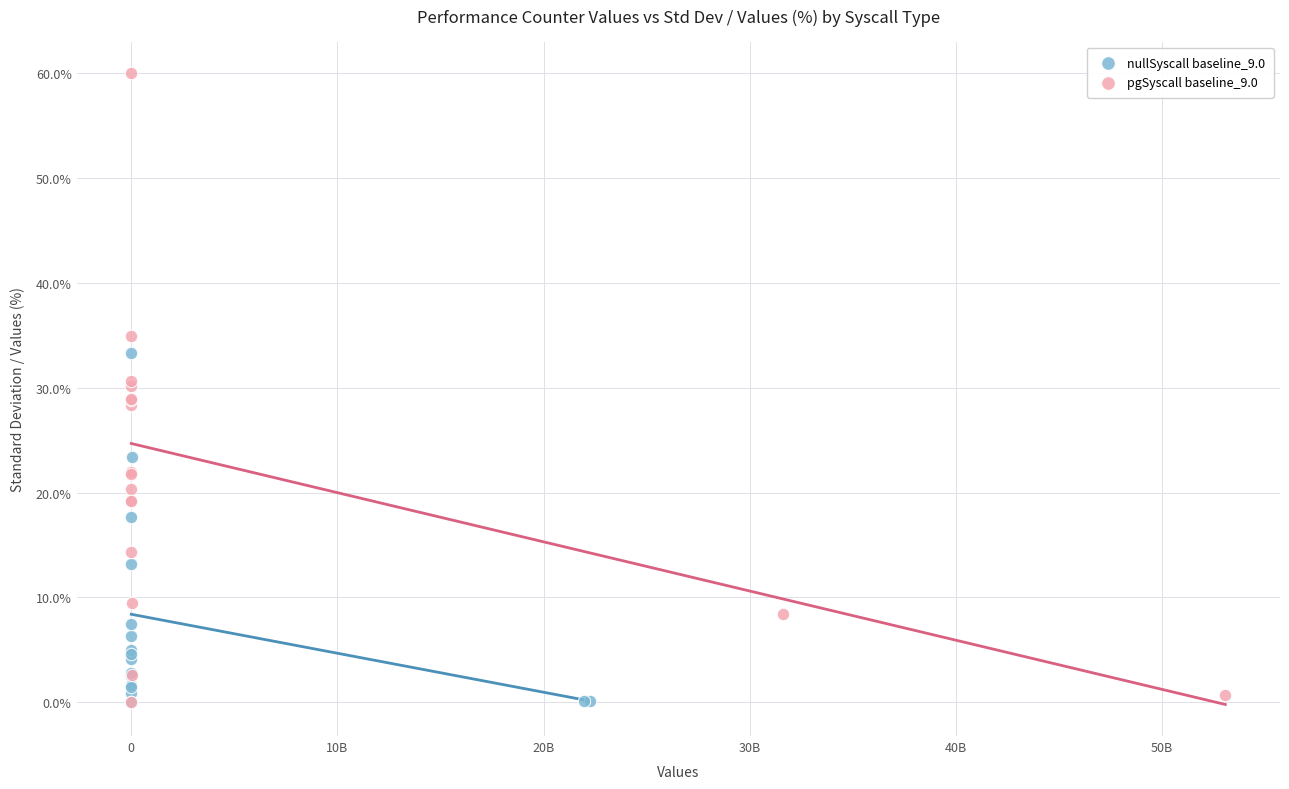

Which series contains the highest Y value?

pgSyscall baseline_9.0